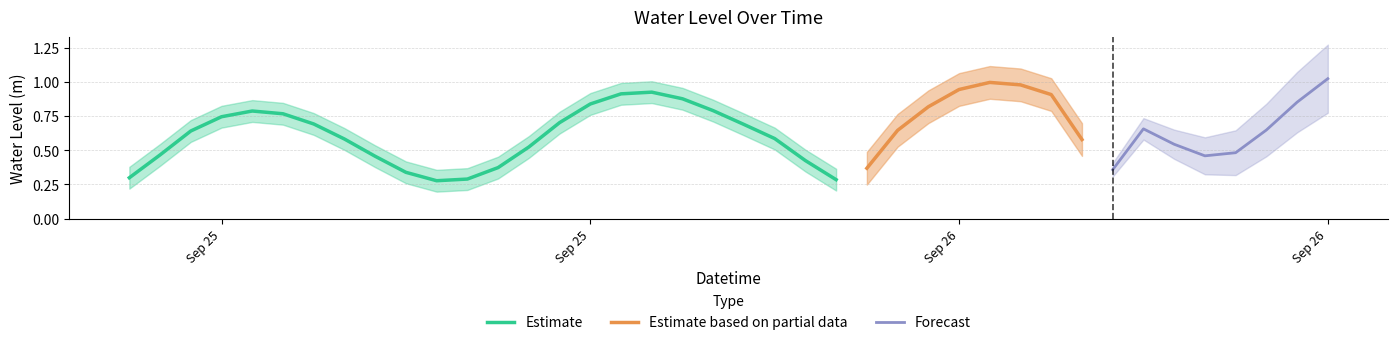

At which category does the data reach its first local valley?

2025-09-25 17:00:00